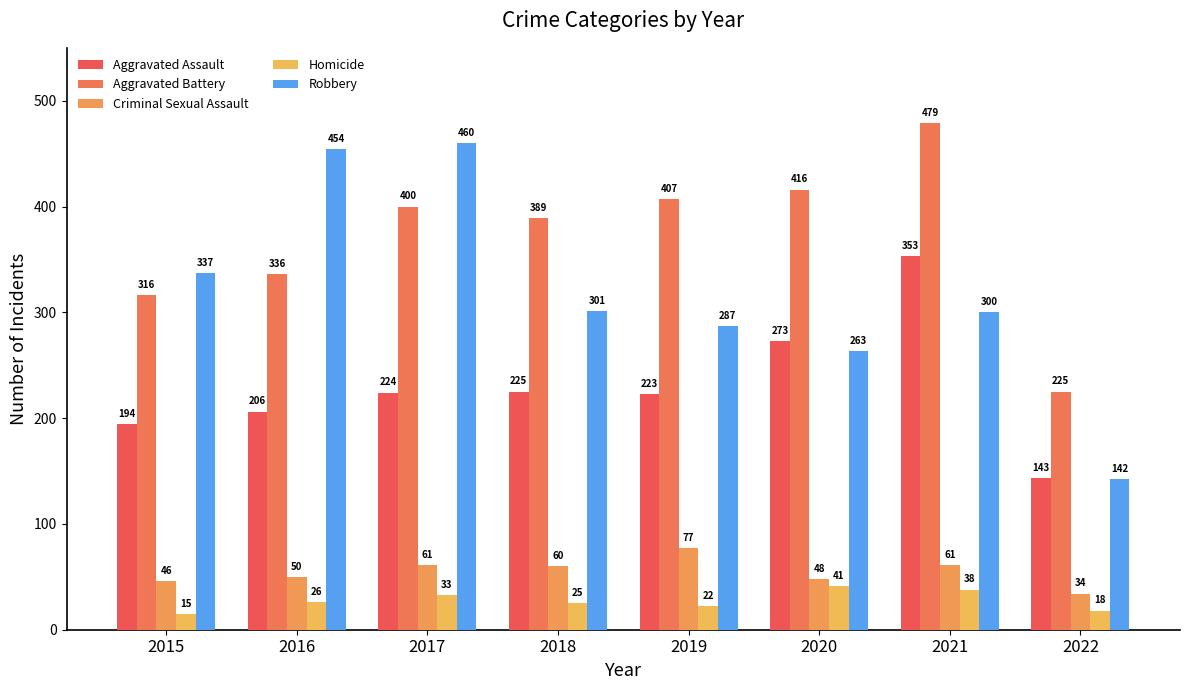

Reading right to left, extract all data points from this chart.

Aggravated Assault: 2022=143	2021=353	2020=273	2019=223	2018=225	2017=224	2016=206	2015=194
Aggravated Battery: 2022=225	2021=479	2020=416	2019=407	2018=389	2017=400	2016=336	2015=316
Criminal Sexual Assault: 2022=34	2021=61	2020=48	2019=77	2018=60	2017=61	2016=50	2015=46
Homicide: 2022=18	2021=38	2020=41	2019=22	2018=25	2017=33	2016=26	2015=15
Robbery: 2022=142	2021=300	2020=263	2019=287	2018=301	2017=460	2016=454	2015=337